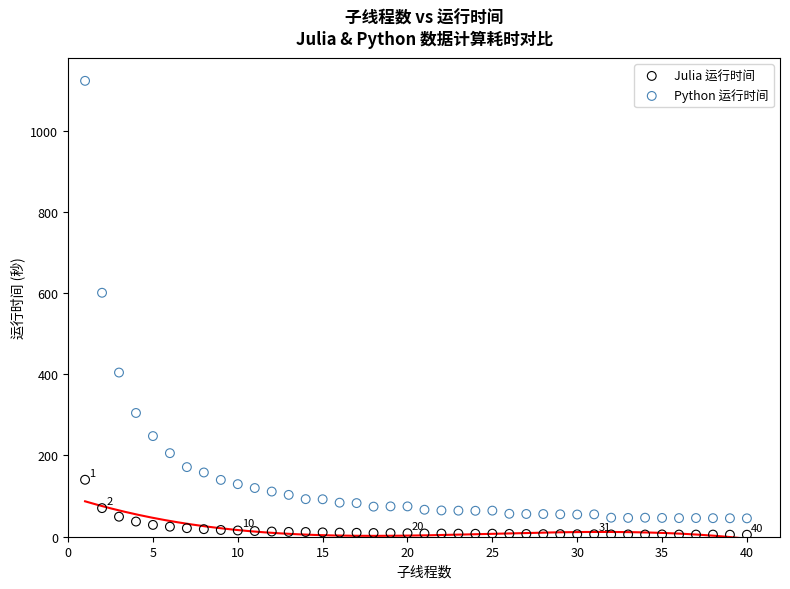

Which series reaches the maximum Y coordinate?

Python 运行时间